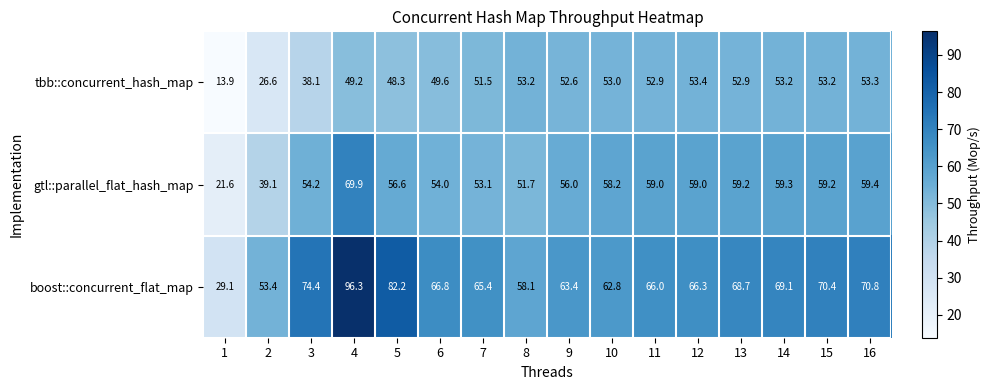

What is the total value across all series at 3?

166.7